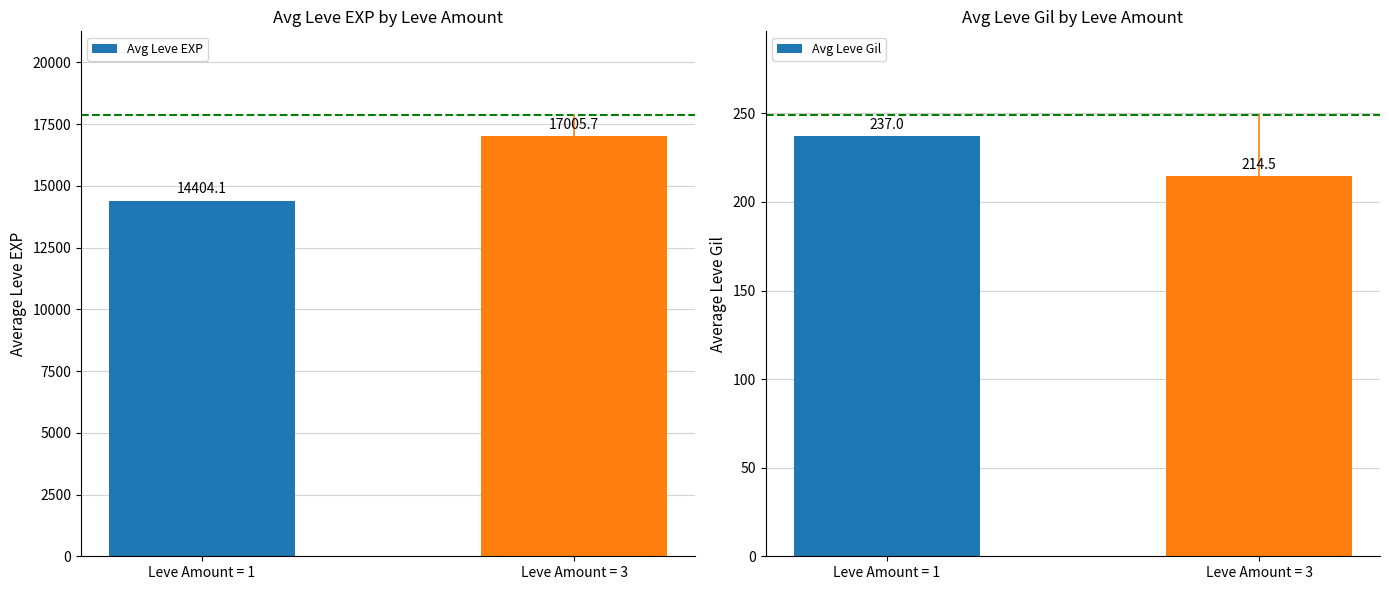

True or false: Avg Leve Gil has a value of 214.5 at Leve Amount = 3.

True